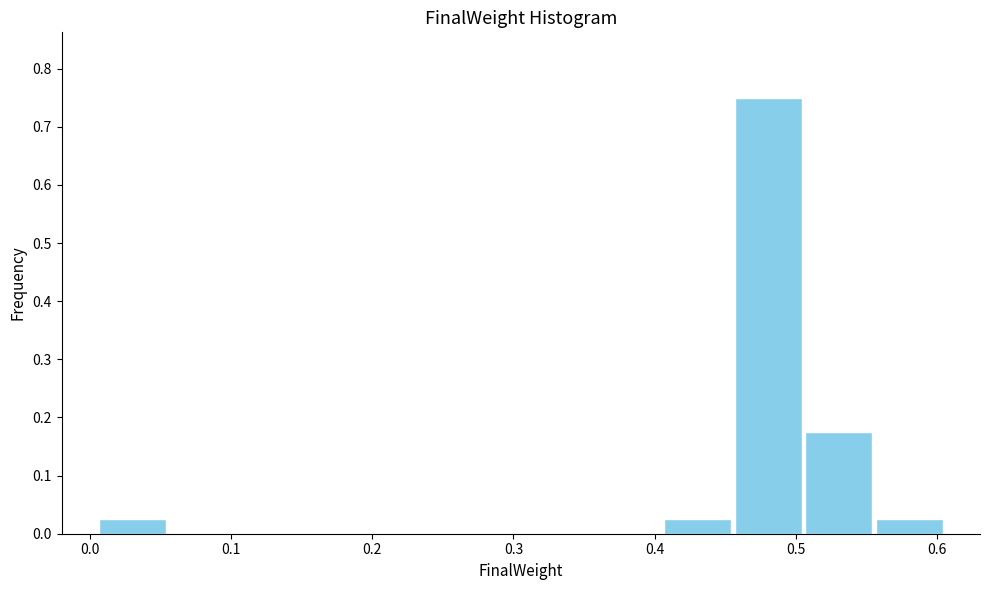

Reading left to right, list every bar in this chart as the range it spans on the x-axis followed by its height. Neither the bar edges nor the heights are printed on the chart, so give them approximately, as read against the axes.

0.00 to 0.05: 0.03
0.05 to 0.11: 0
0.11 to 0.16: 0
0.16 to 0.21: 0
0.21 to 0.26: 0
0.26 to 0.31: 0
0.31 to 0.36: 0
0.36 to 0.41: 0
0.41 to 0.46: 0.03
0.46 to 0.51: 0.75
0.51 to 0.56: 0.18
0.56 to 0.61: 0.03